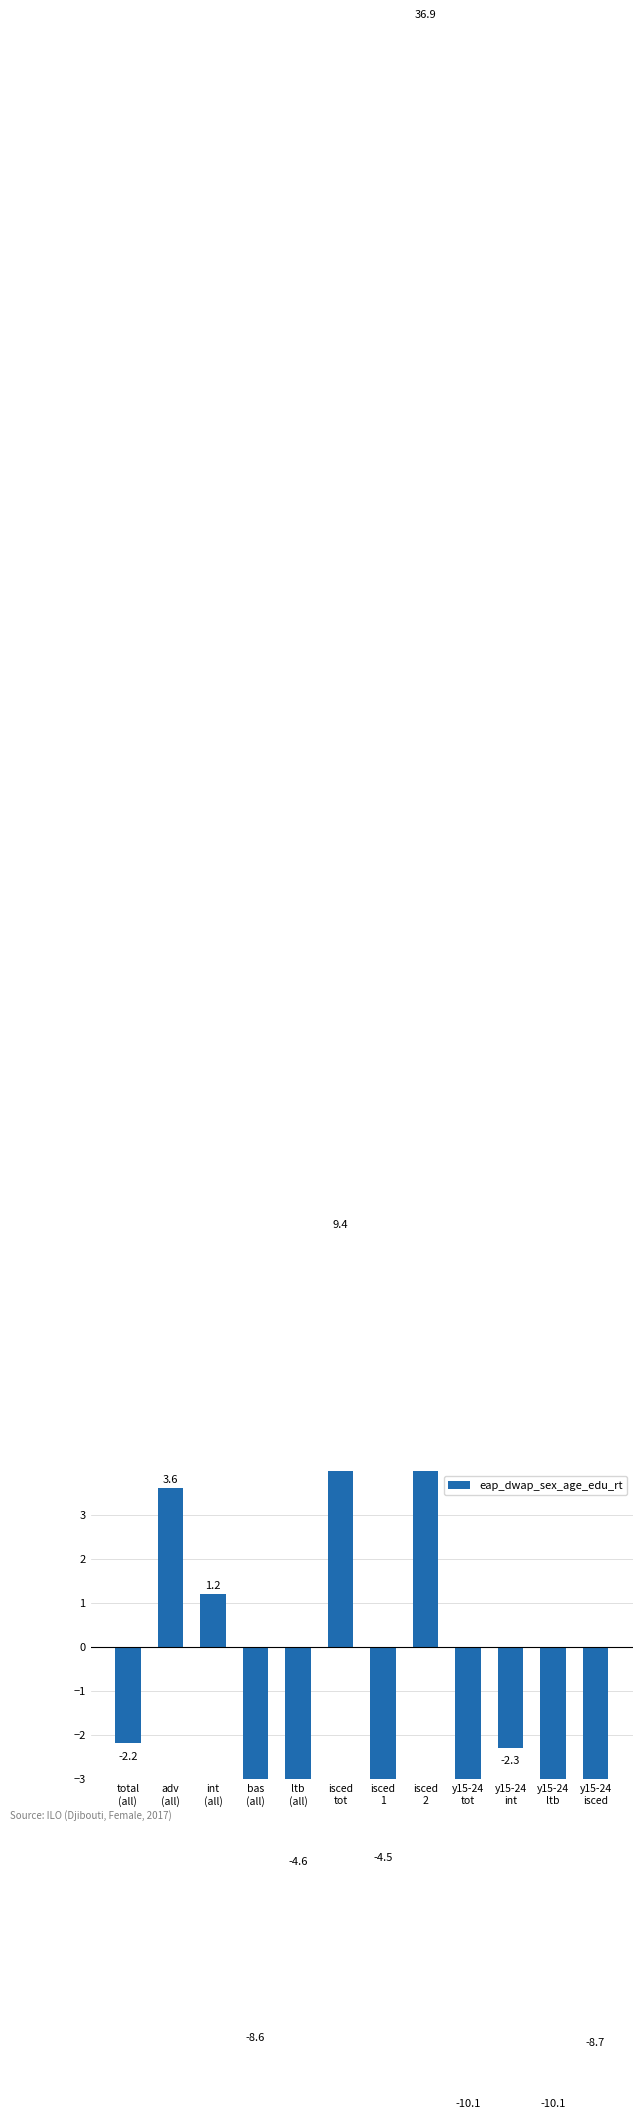

True or false: the data shows 3.6 at adv
(all).

True